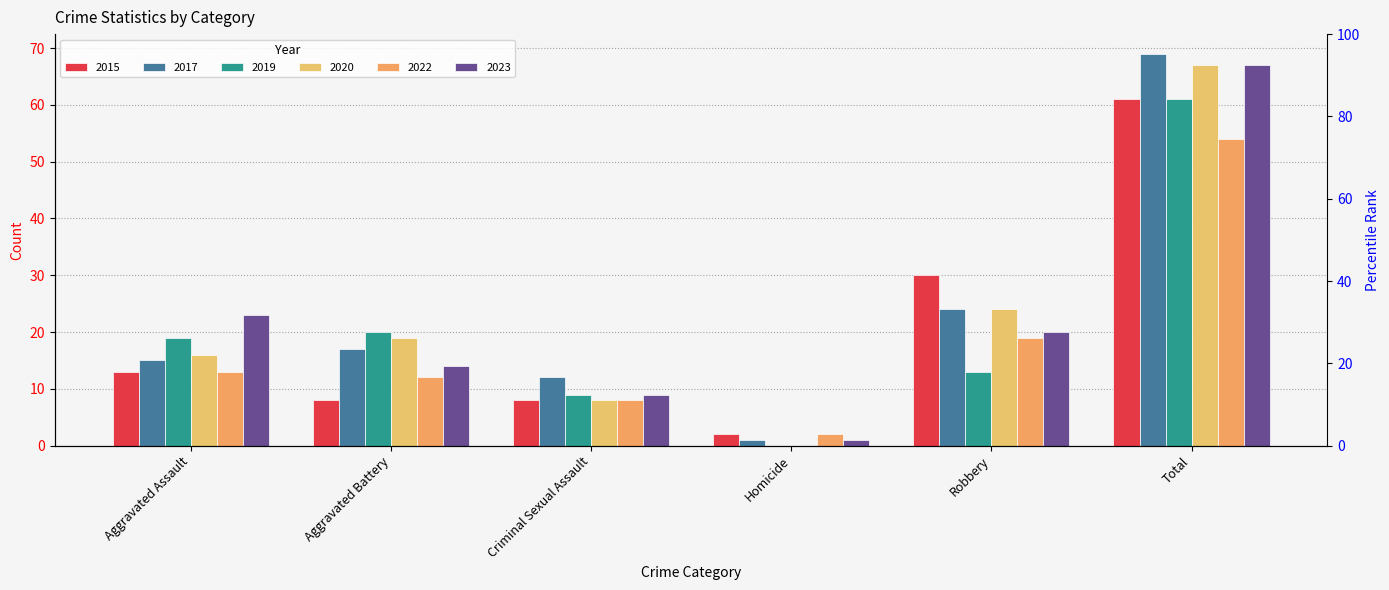

How many groups of bars are there?

6